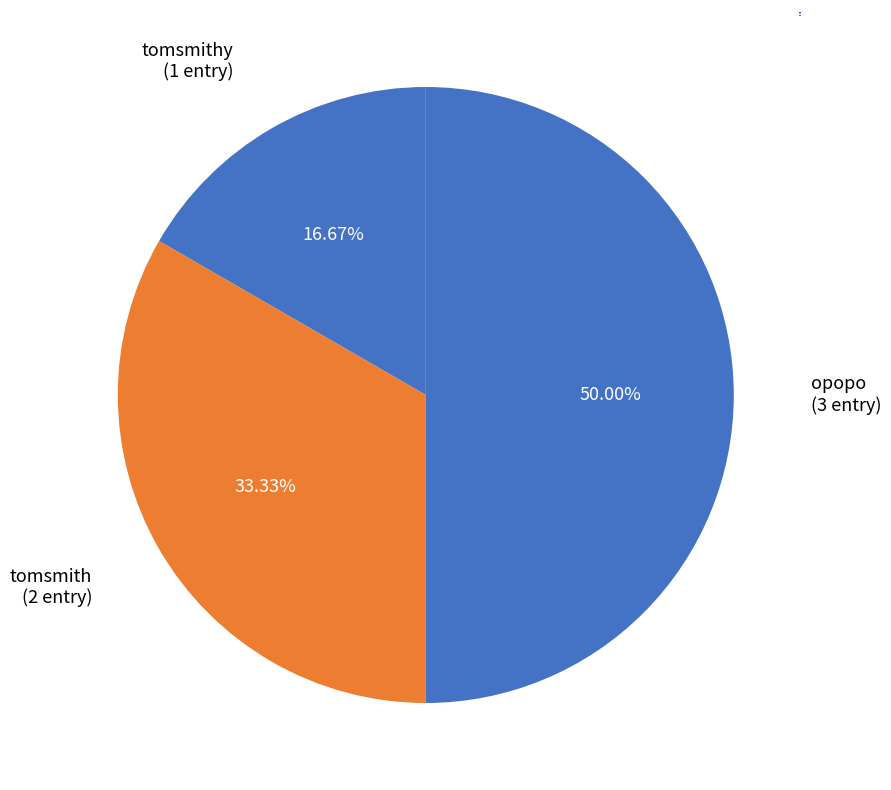

What is the ratio of the value at opopo to the value at tomsmith?

1.5